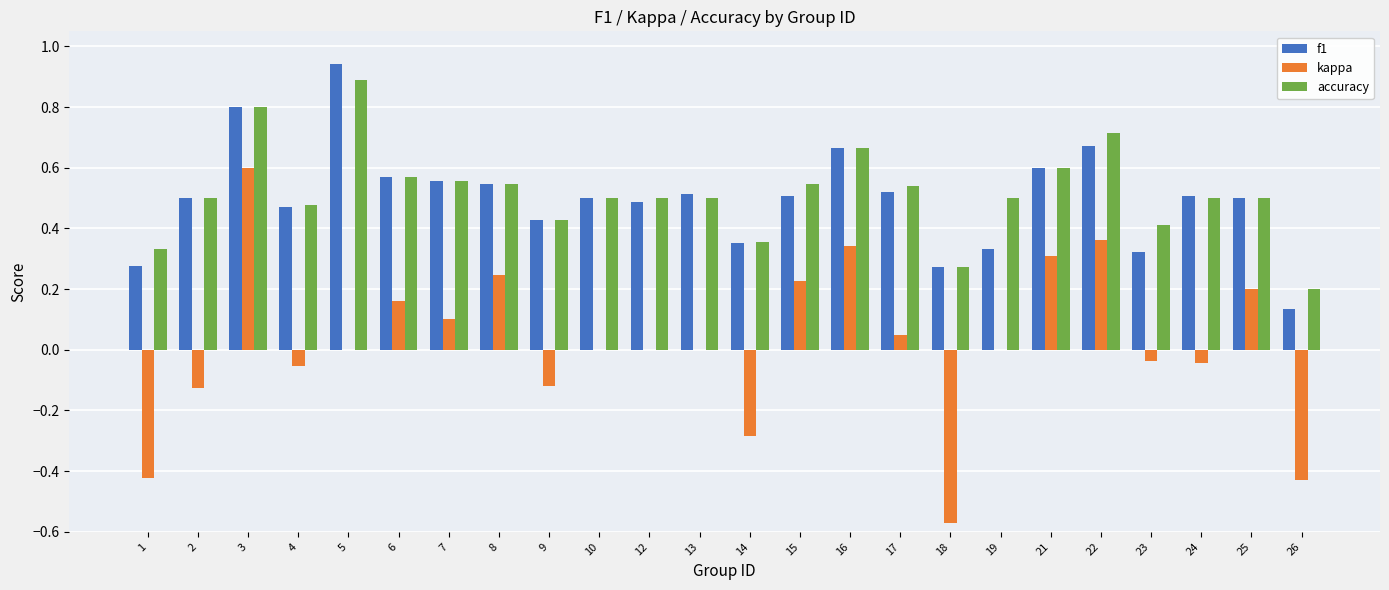

The value of kappa at 2 is -0.2. True or false?

False